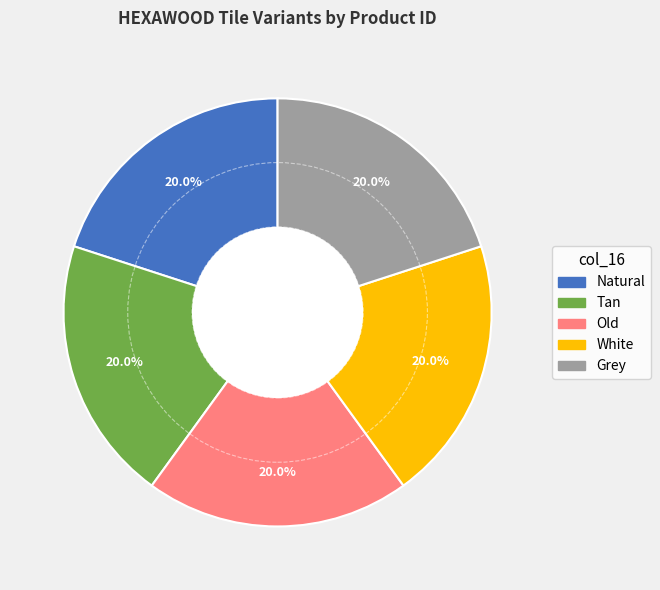

Does any single category account for the majority?

No